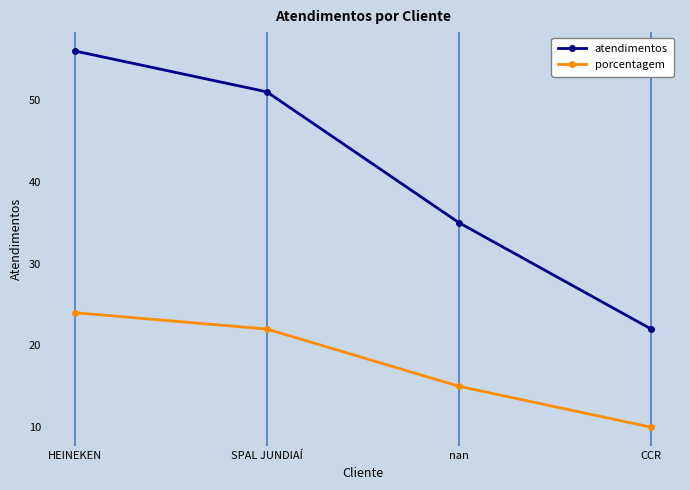

List the series in order of their overall mean, lowest first.

porcentagem, atendimentos